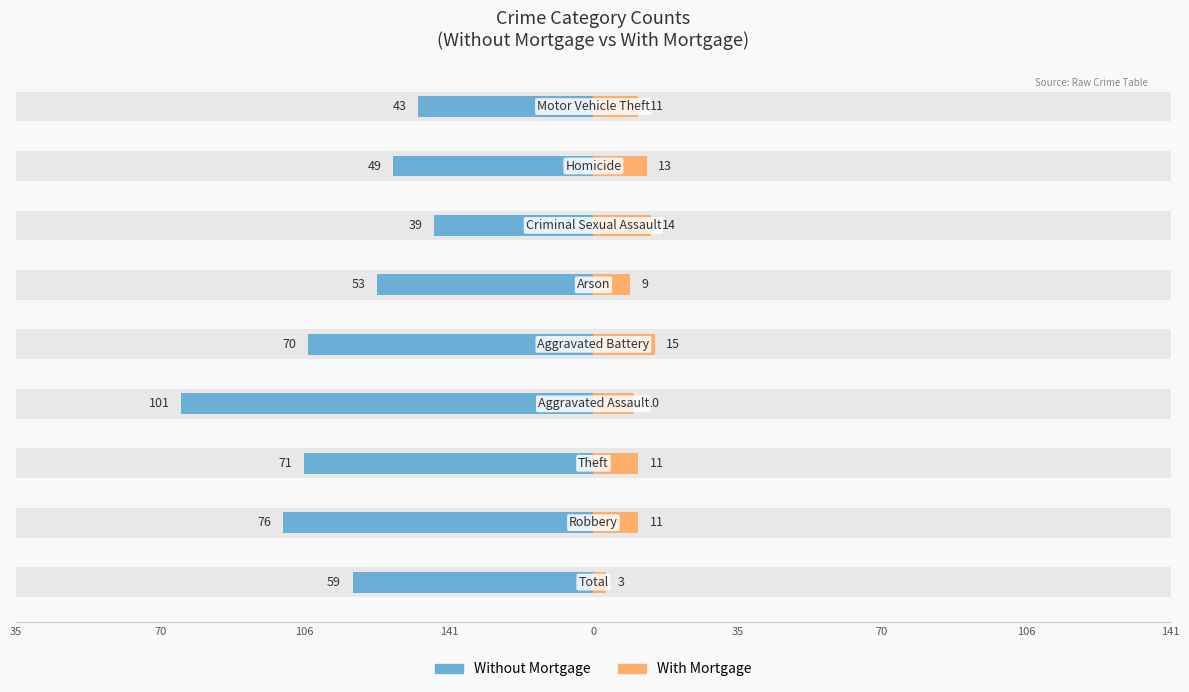

Reading left to right, extract all data points from this chart.

Without Mortgage: -59	-76	-71	-101	-70	-53	-39	-49	-43
With Mortgage: 3	11	11	10	15	9	14	13	11